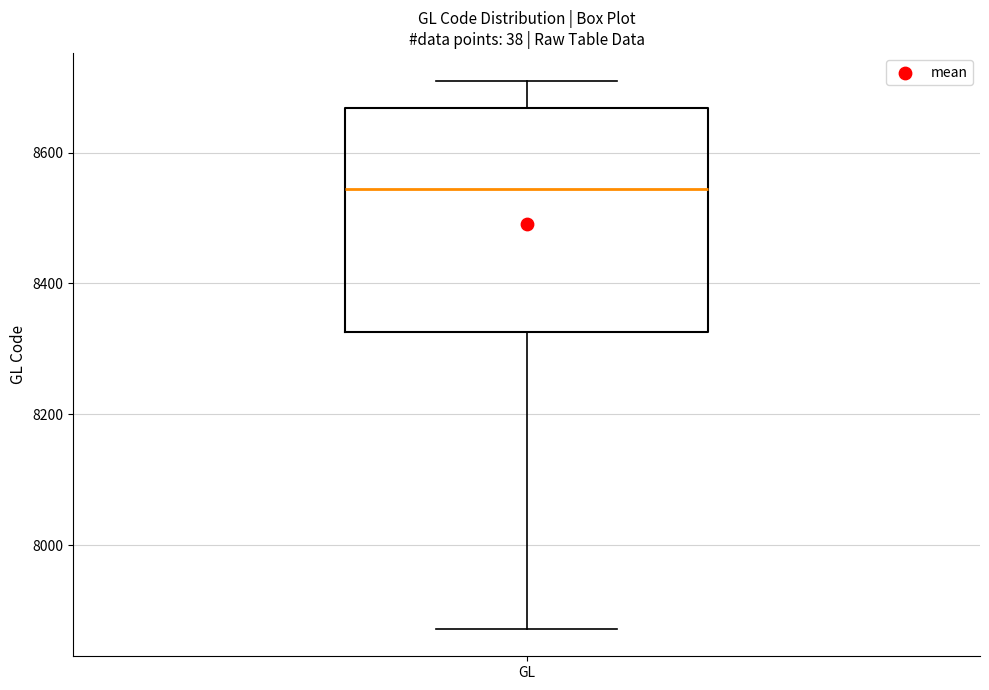

Where does the upper whisker of the box for GL end on the y-axis? The values are not printed on the chart, so give them approximately, as read against the axis.

8720